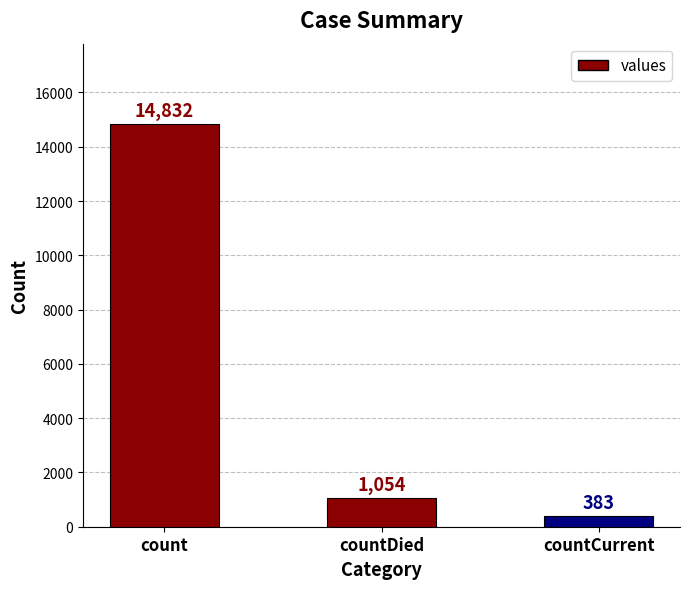

At which category does the chart reach its peak across all series?

count